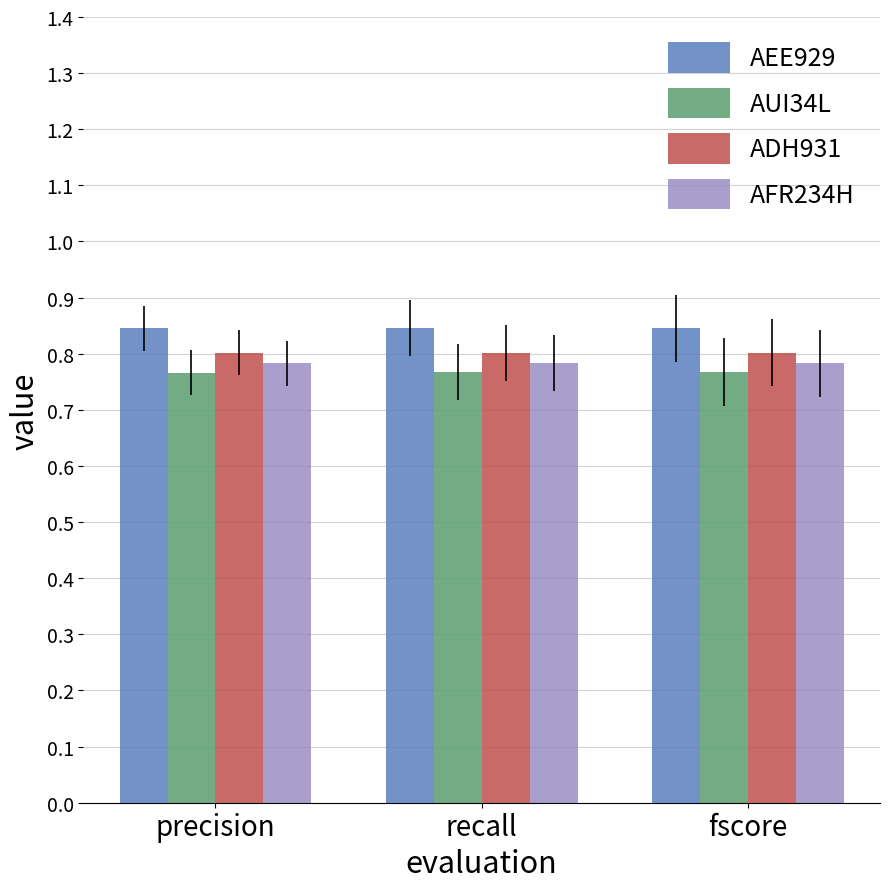

What is the spread (max minus min) of values at precision?

0.1